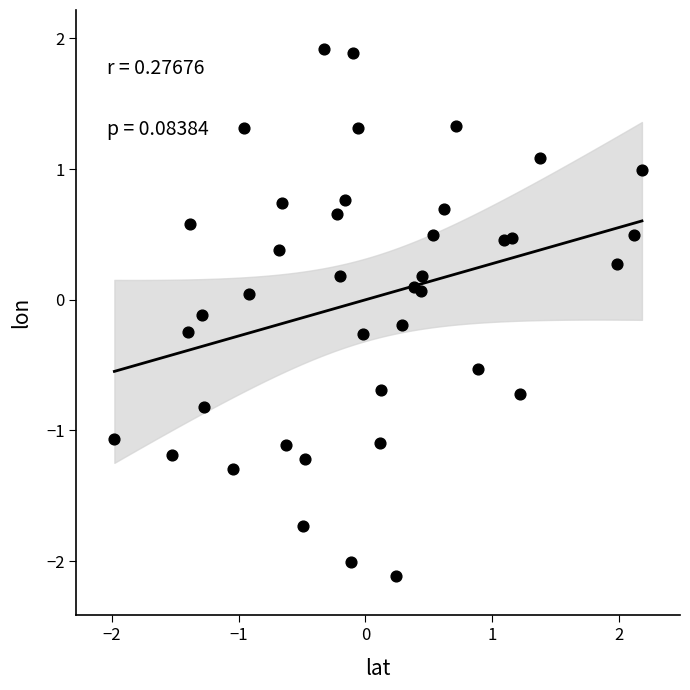

What is the range of Y values (max minus min)?

4.0